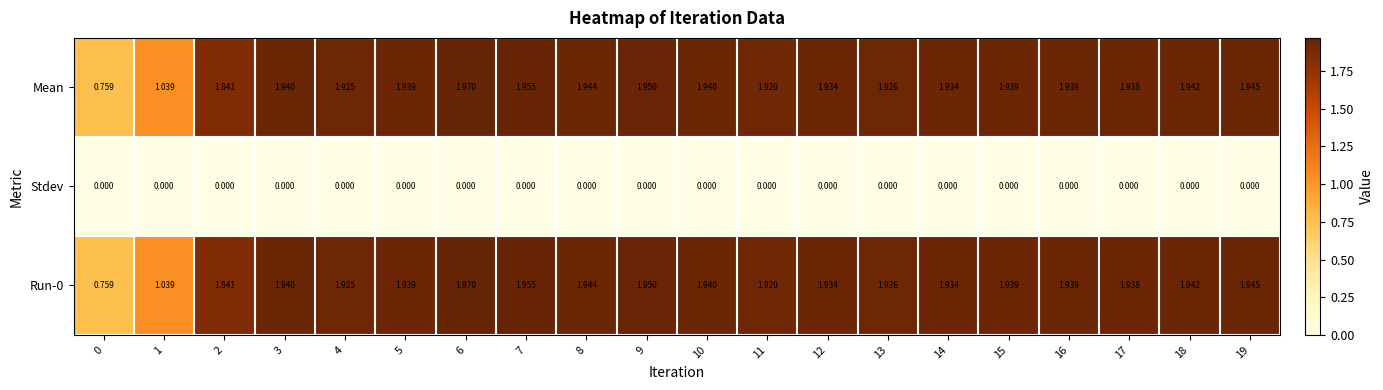

Is the value of Mean at 3 greater than the value of Stdev at 12?

Yes